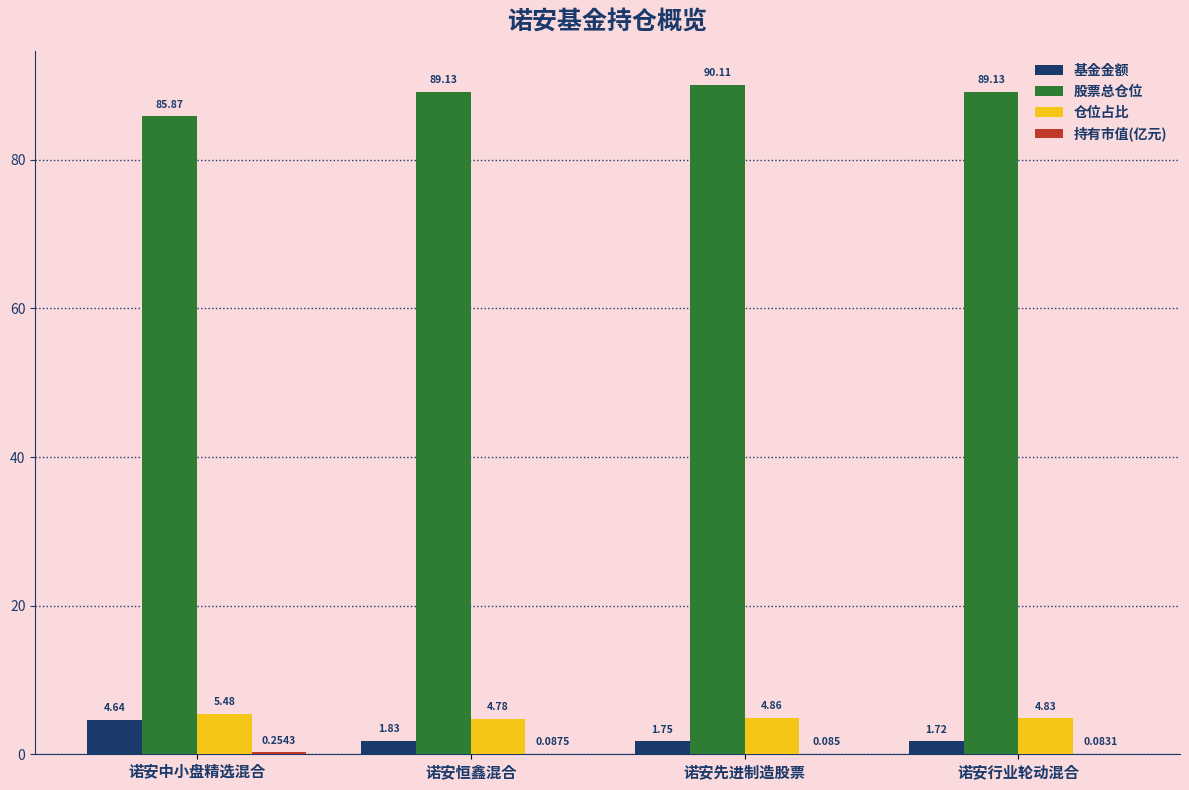

At which label is 股票总仓位 closest to 87?

诺安中小盘精选混合